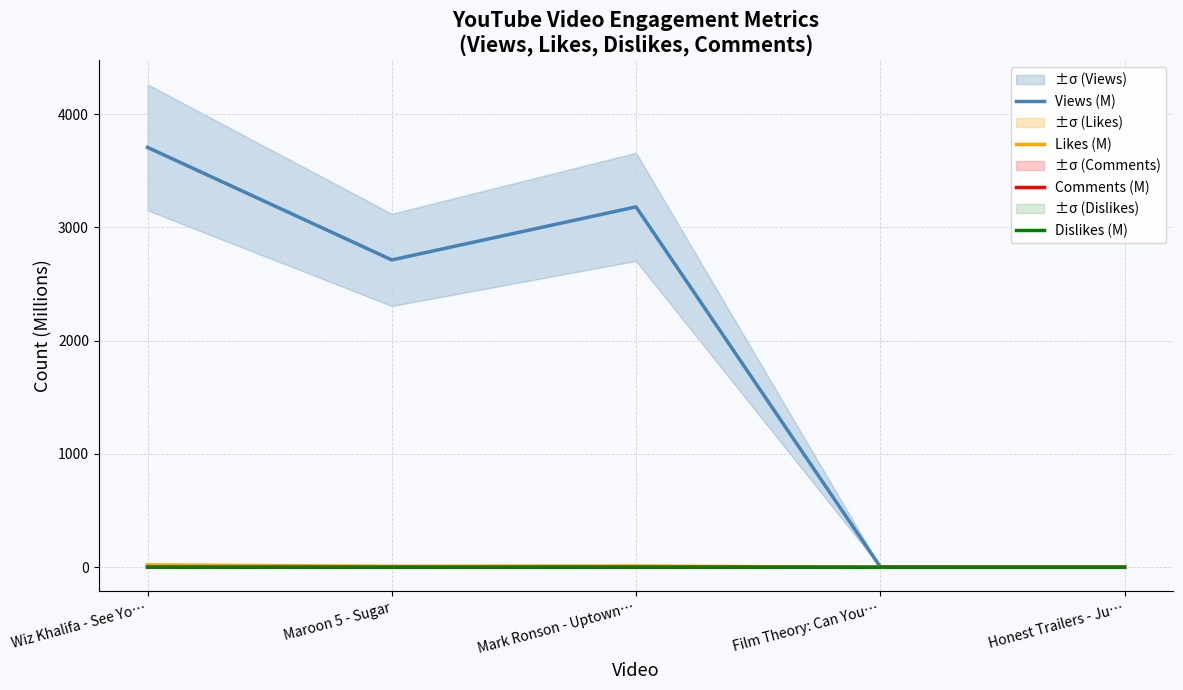

What is the average value of the Comments (M) series?

0.4